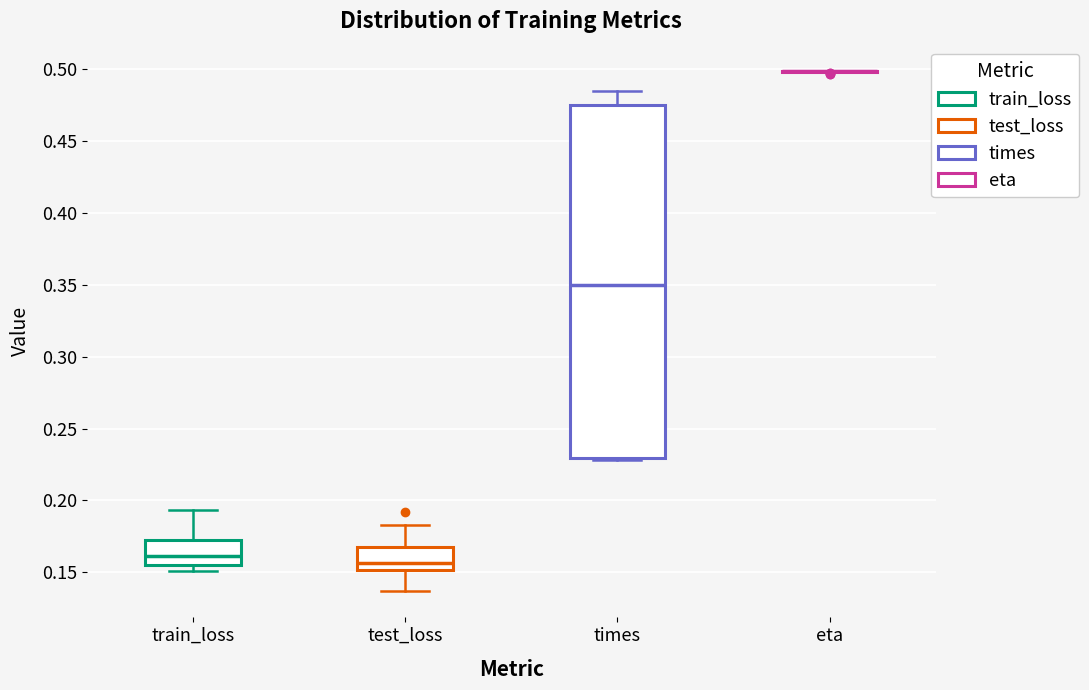

Reading left to right, read every box against the y-axis: the position of its median line, the range the box covers, and the ends of its whiskers. The values are not printed on the chart, so give them approximately, as read against the axis.

train_loss: median 0.160, box 0.155 to 0.175, whiskers 0.150 to 0.195
test_loss: median 0.155, box 0.150 to 0.170, whiskers 0.135 to 0.185
times: median 0.350, box 0.230 to 0.475, whiskers 0.230 to 0.485
eta: box collapsed to a line at 0.500, whiskers 0.500 to 0.500